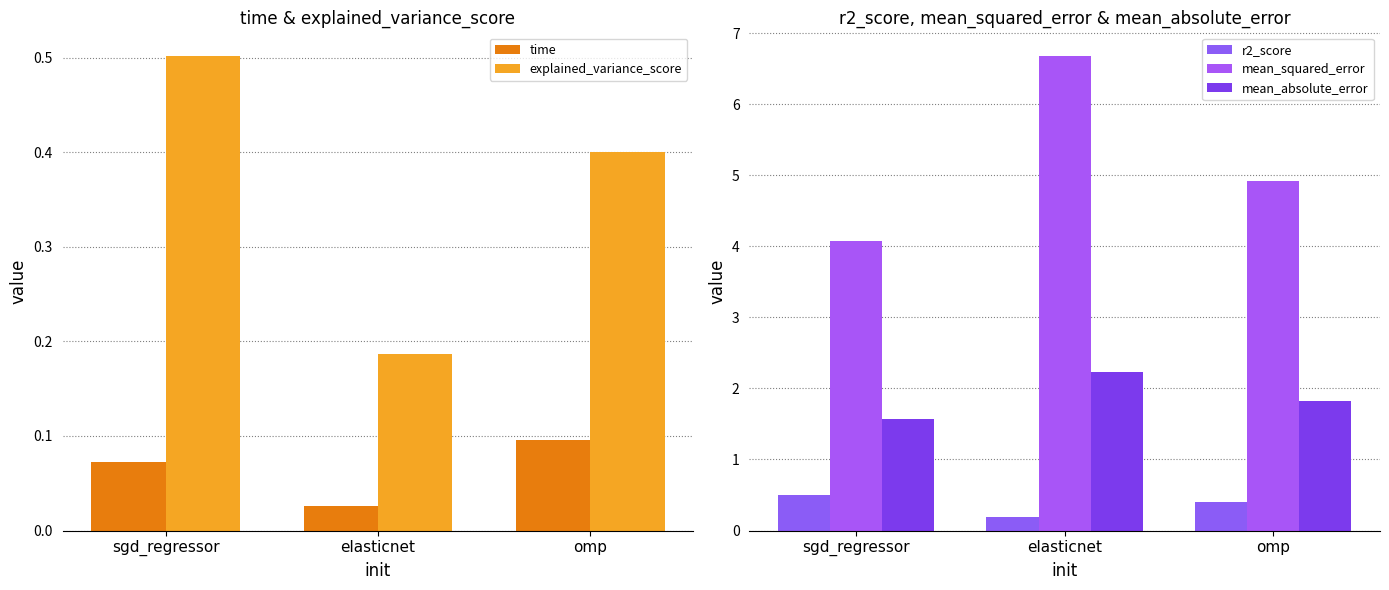

The mean_absolute_error series shows 2.2 at elasticnet. True or false?

True